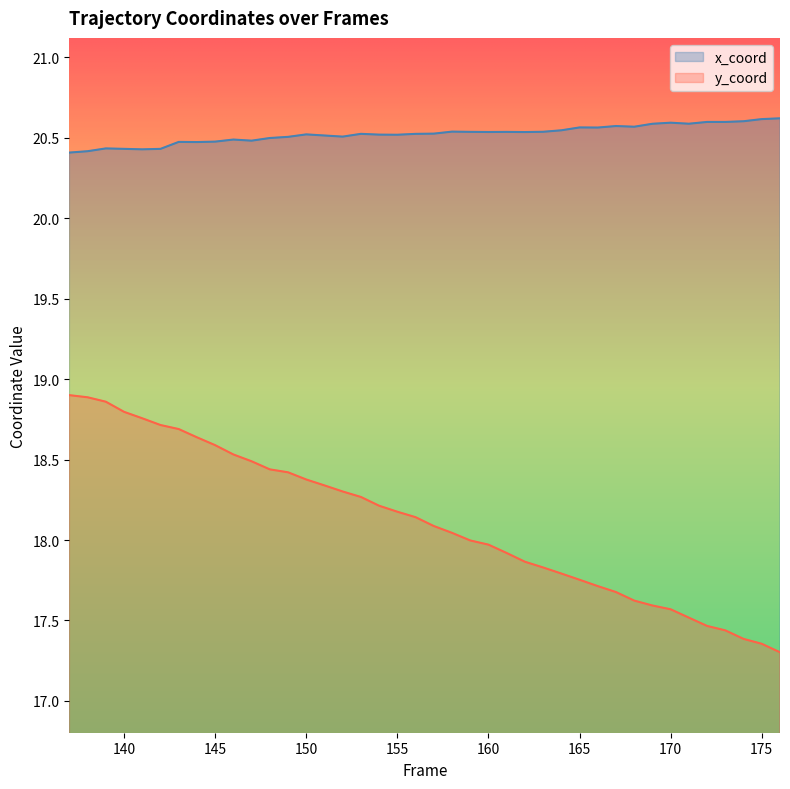

True or false: y_coord has more than 1 interior local peaks.

False